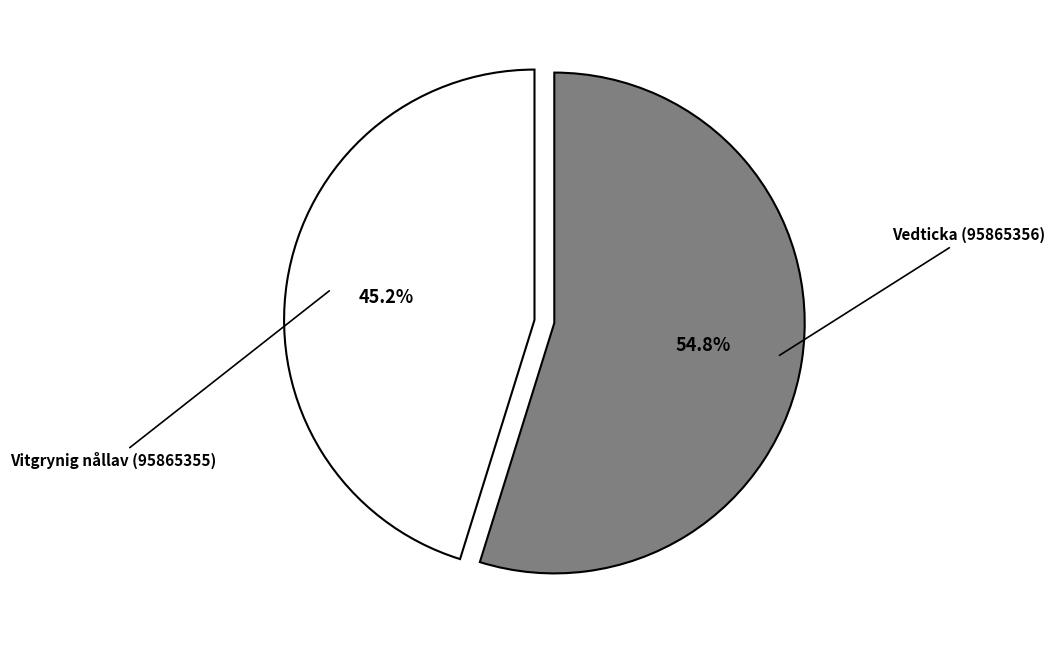

What is the ratio of the value at Vedticka (95865356) to the value at Vitgrynig nållav (95865355)?

1.2